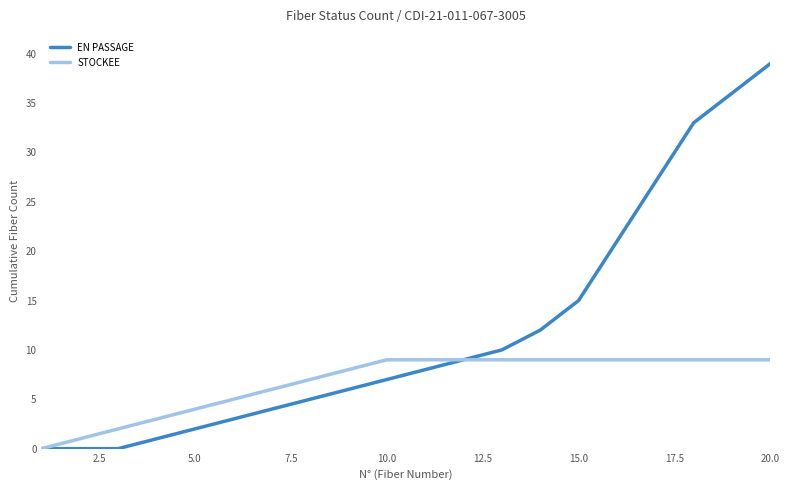

Which series has the widest spread of values?

EN PASSAGE